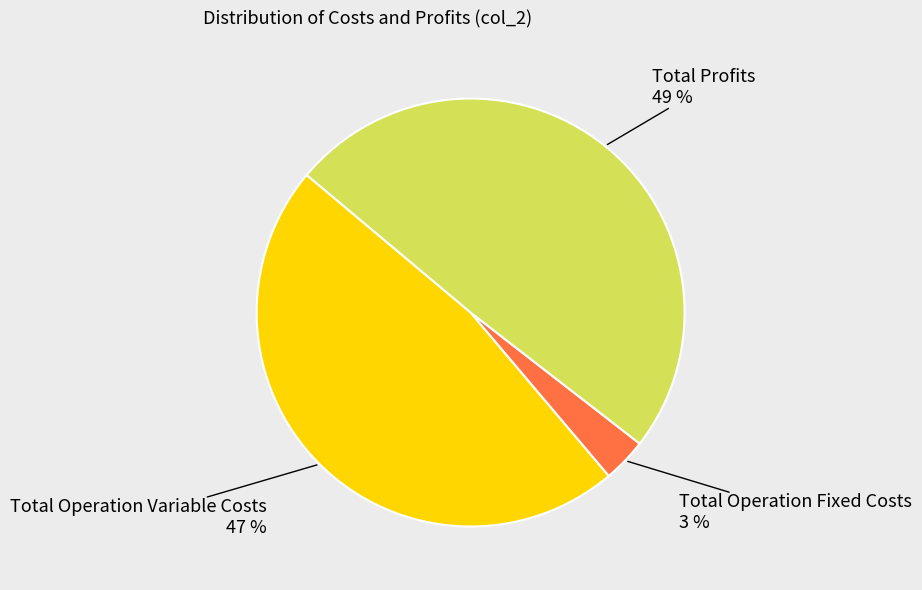

Is there any slice that represents more than half of the pie?

No